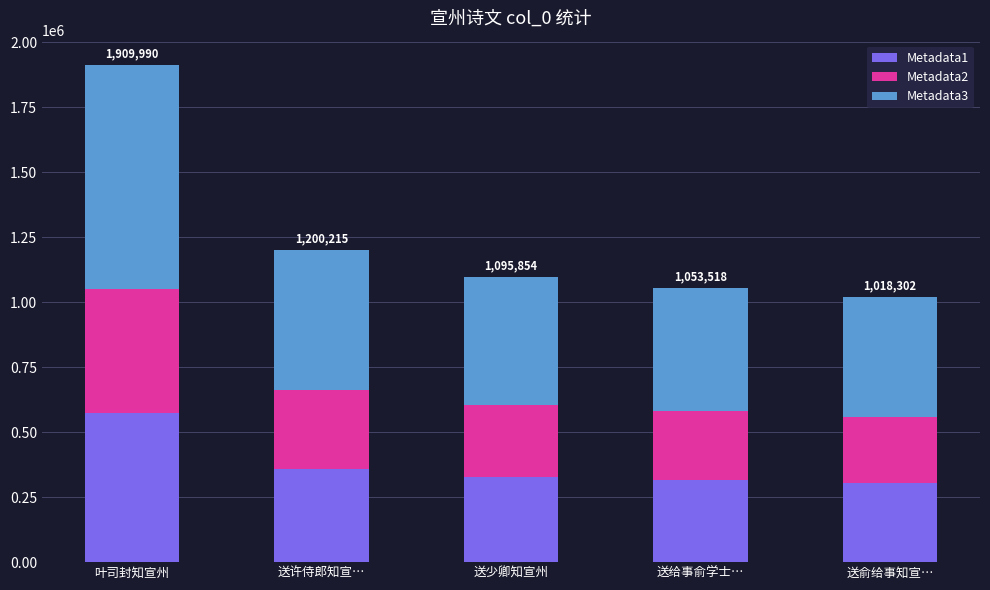

What is the minimum value for Metadata1?

305490.6